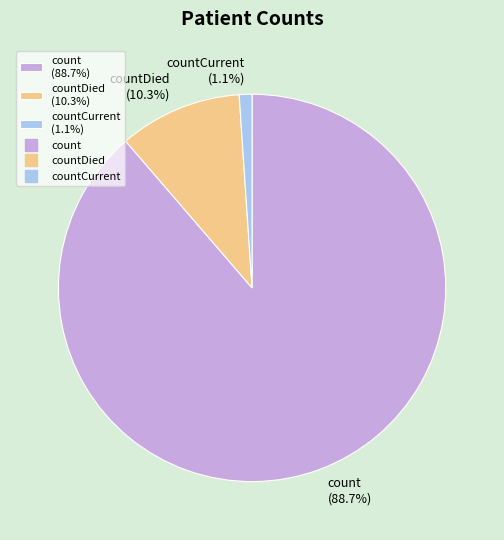

Combined, what portion of the pie is count (88.7%) and countCurrent (1.1%)?

89.7%